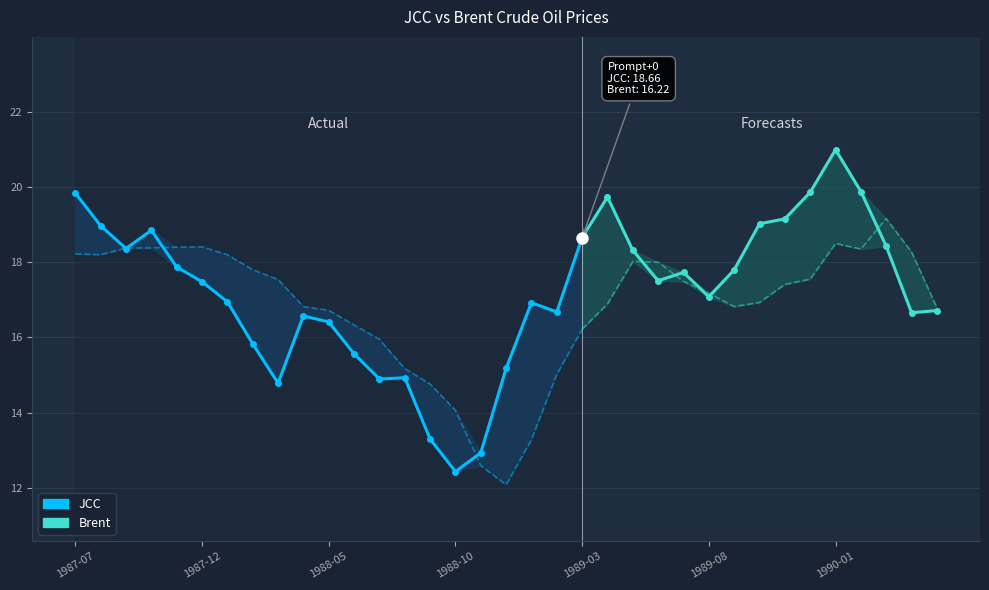

Is the value of Brent at 12 greater than the value of JCC at 1988-05?

No